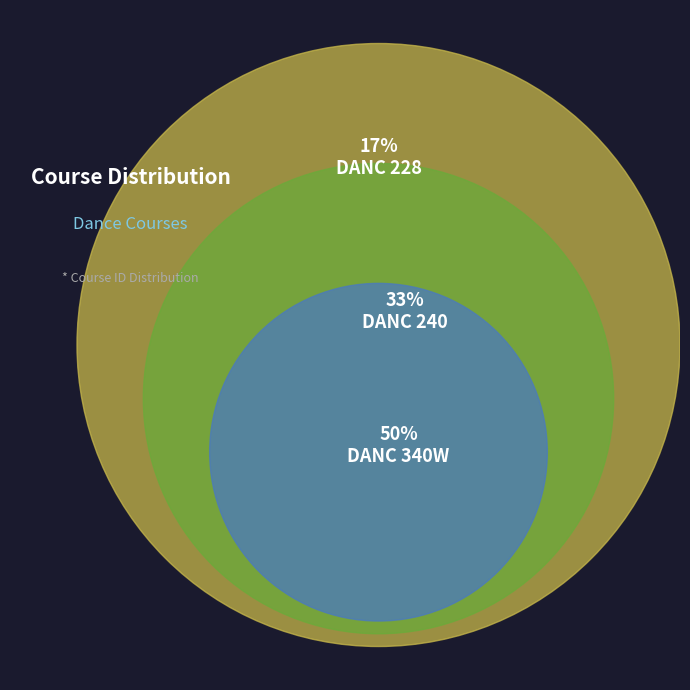

To the nearest percent, what is the difference between the largest and smallest slice percentages?

33%